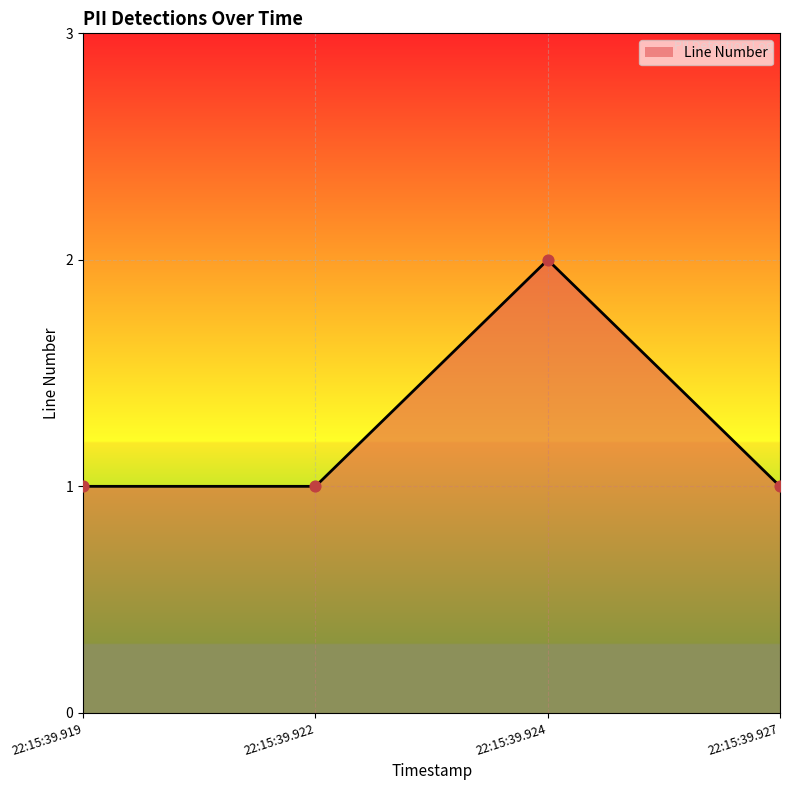

What is the ratio of the value at 22:15:39.919 to the value at 22:15:39.927?

1.0